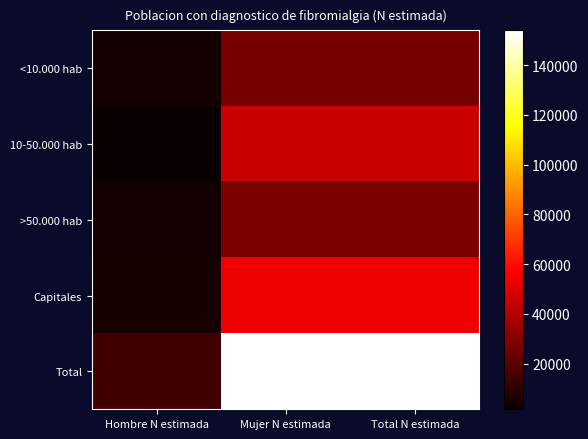

Rank the series at Mujer N estimada from highest to lowest value.

Total, Capitales, 10-50.000 hab, >50.000 hab, <10.000 hab